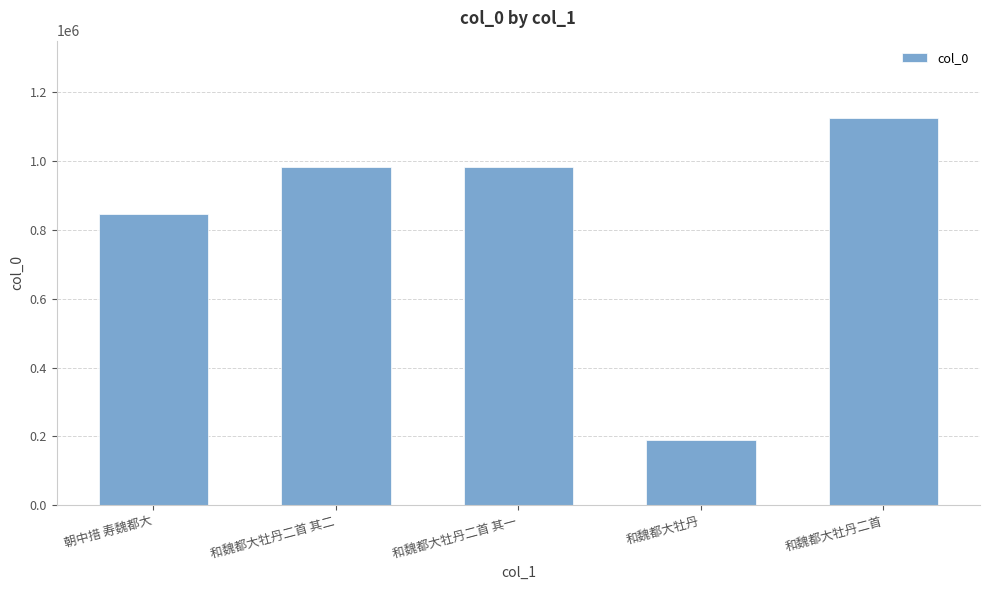

What is the label of the 2nd bar from the right?

和魏都大牡丹